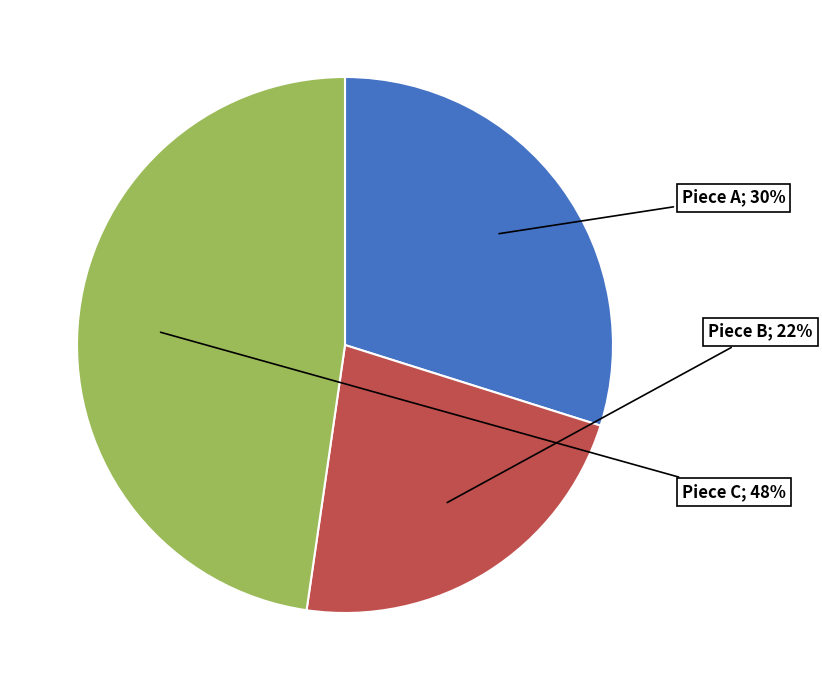

Does any single category account for the majority?

No